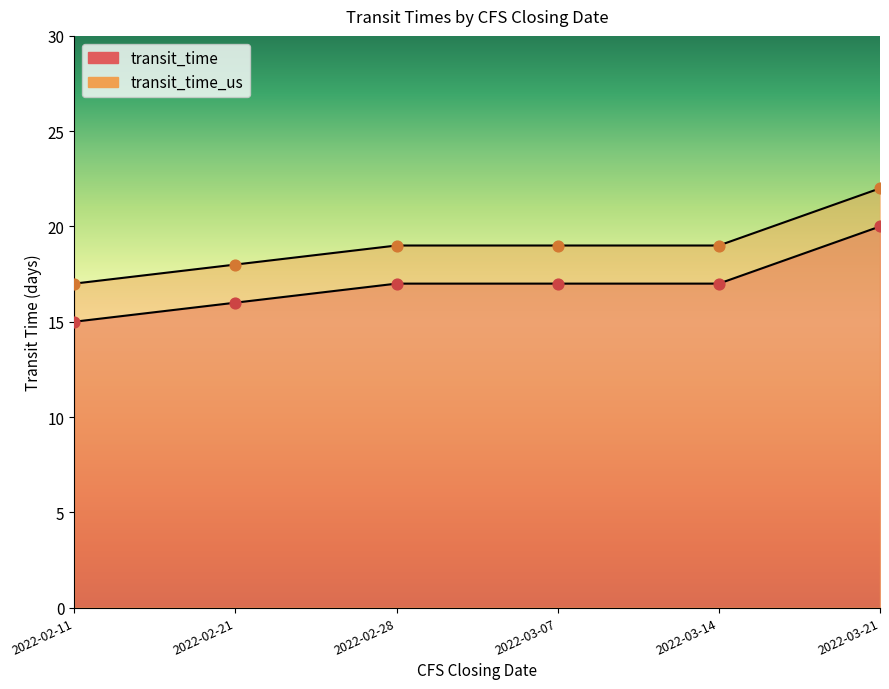

Which series has the widest spread of Y values?

transit_time